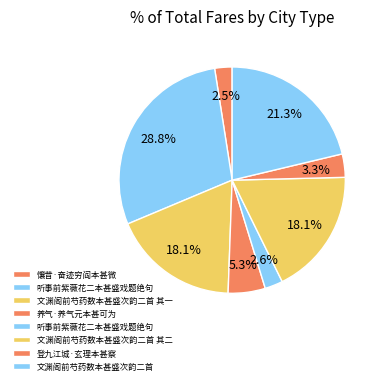

Count the number of slices in the pie.

8